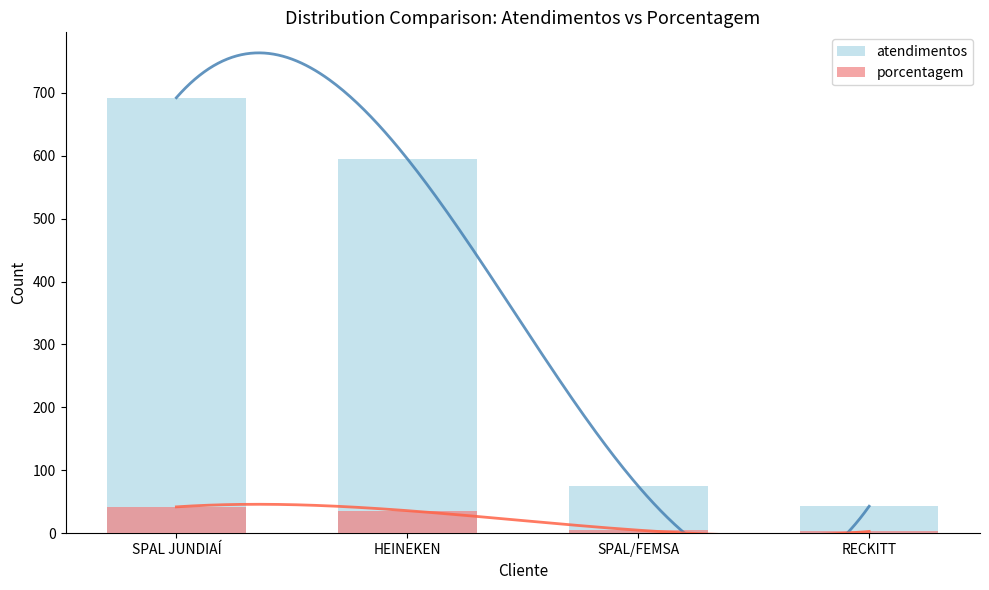

What is the smallest value displayed?

3